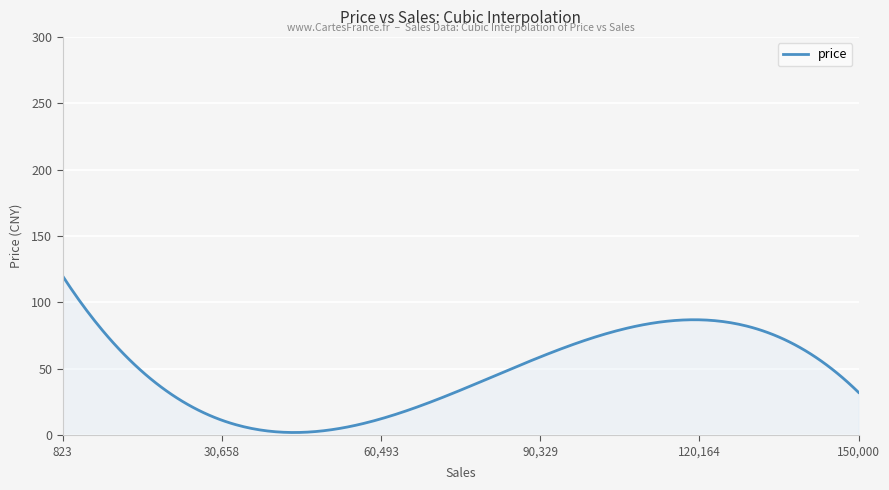

What is the difference between the second highest and minimum values?

114.7